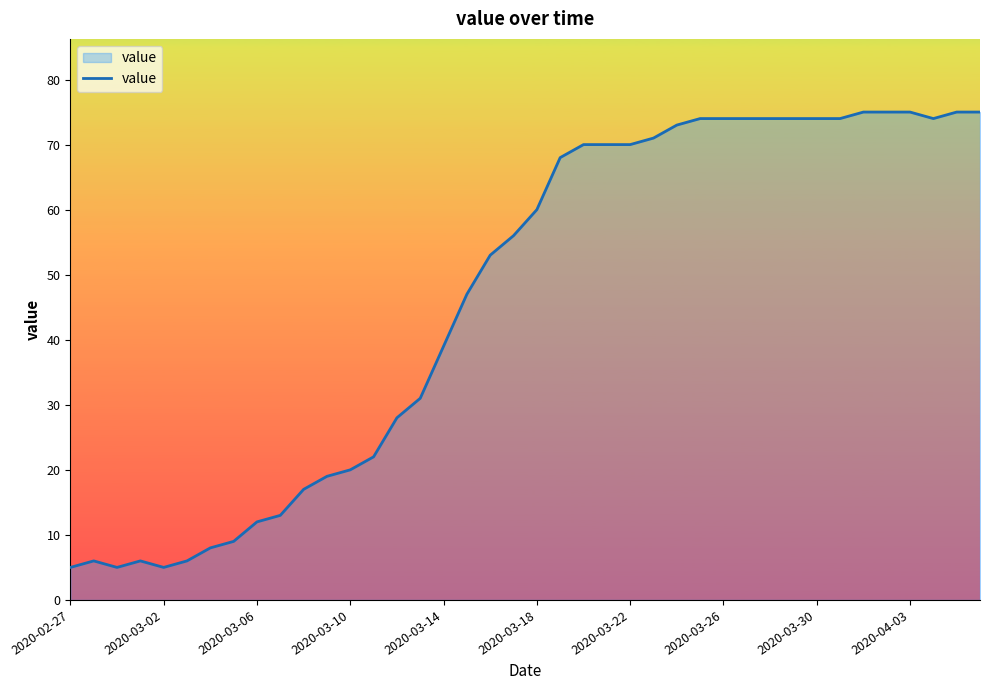

What is the smallest value displayed?

5